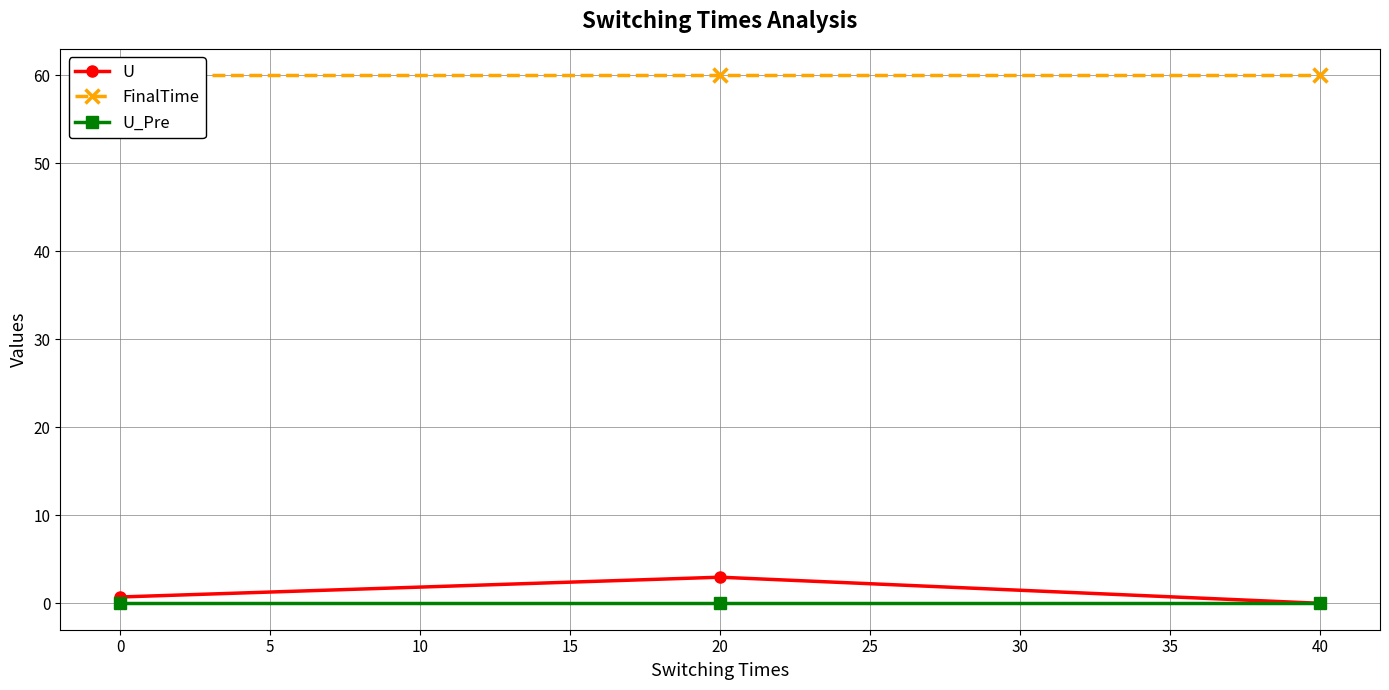

Is it true that U equals -2.1 at 40?

False